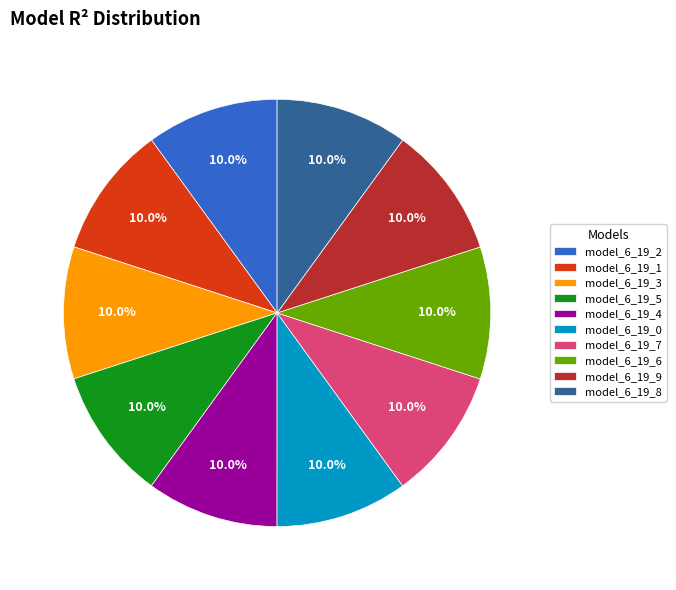

To the nearest percent, what is the combined percentage of model_6_19_4 and model_6_19_2?

20%